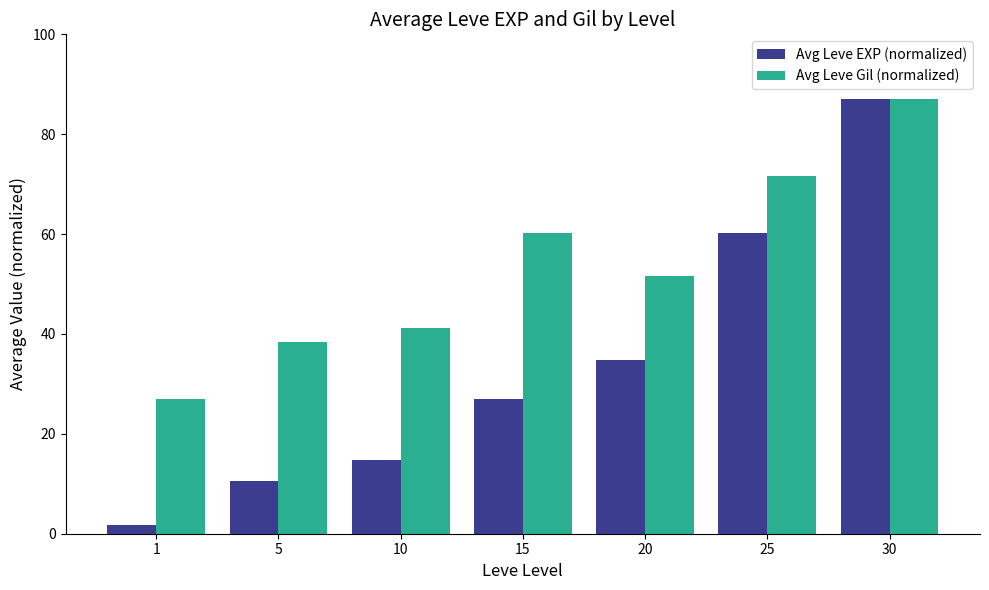

Count the number of data series in this chart.

2